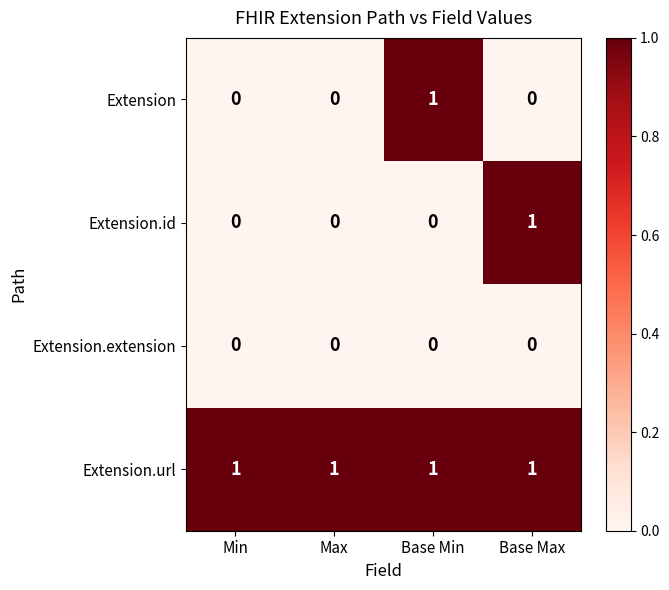

Which series has the largest total across all categories?

Extension.url